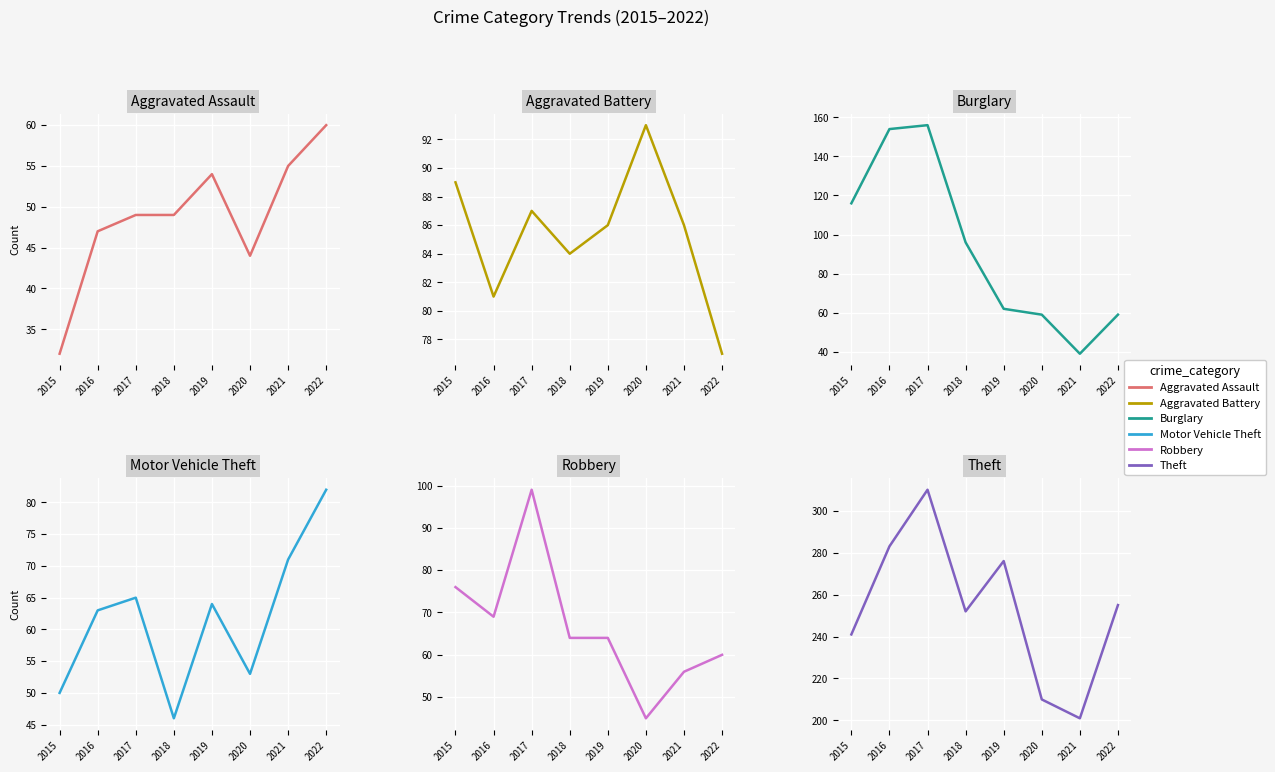

Between 2016 and 2019, which is larger?

2019